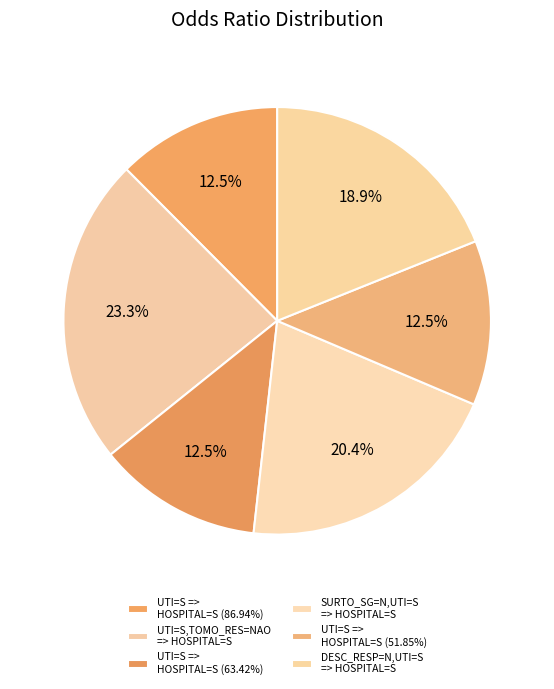

Between UTI=S => HOSPITAL=S (63.42%) and SURTO_SG=N,UTI=S => HOSPITAL=S, which is larger?

SURTO_SG=N,UTI=S => HOSPITAL=S